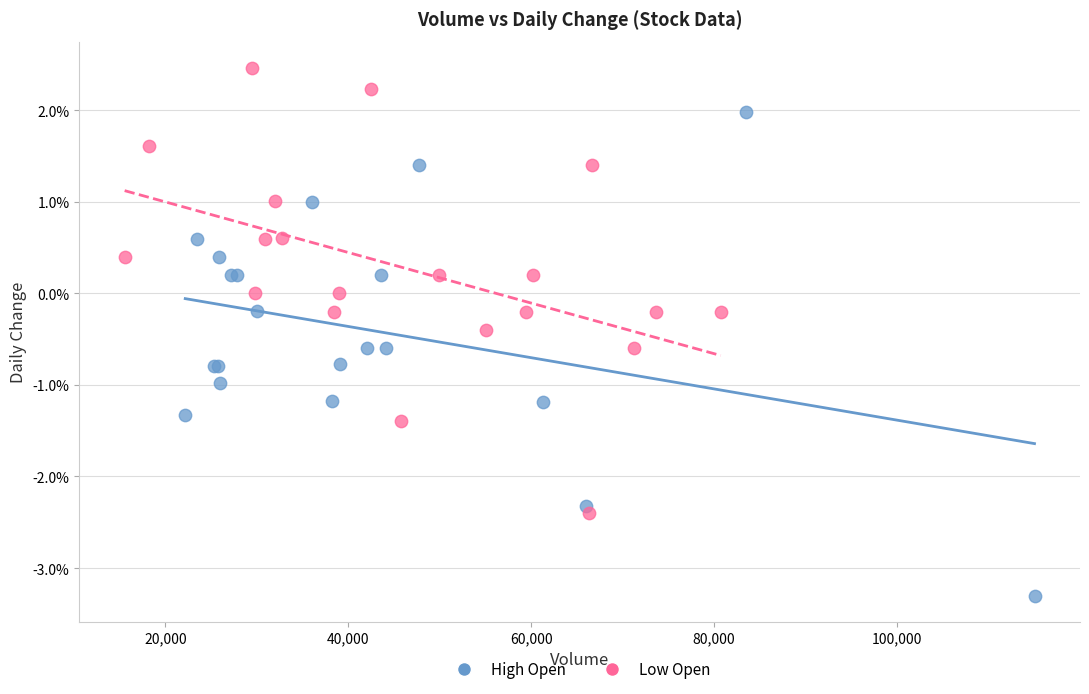

What are all the series names shown in the legend?

High Open, Low Open